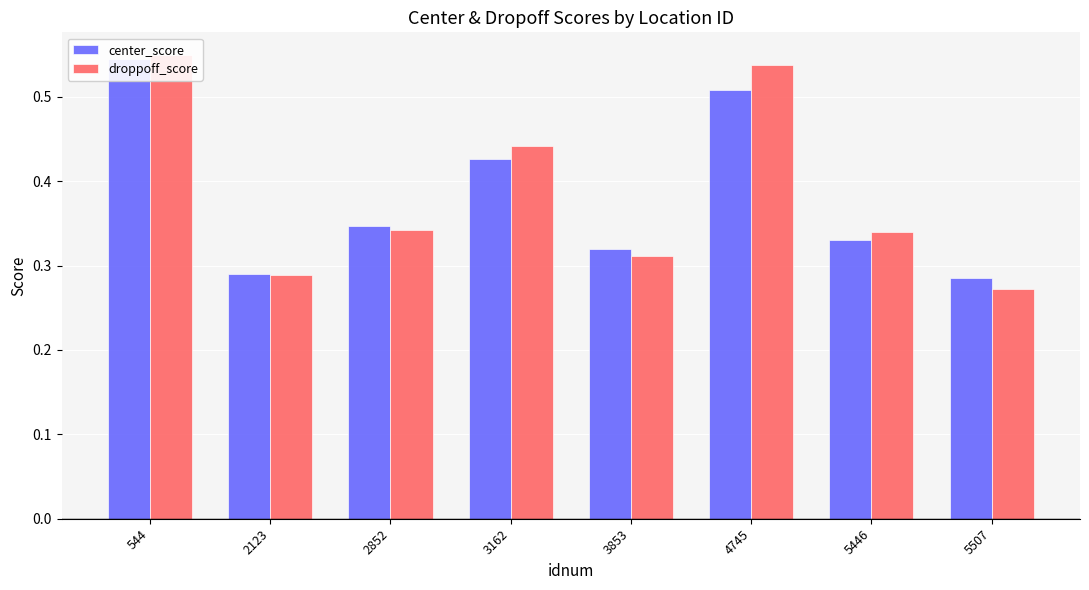

Is the value of droppoff_score at 3853 greater than the value of center_score at 2852?

No